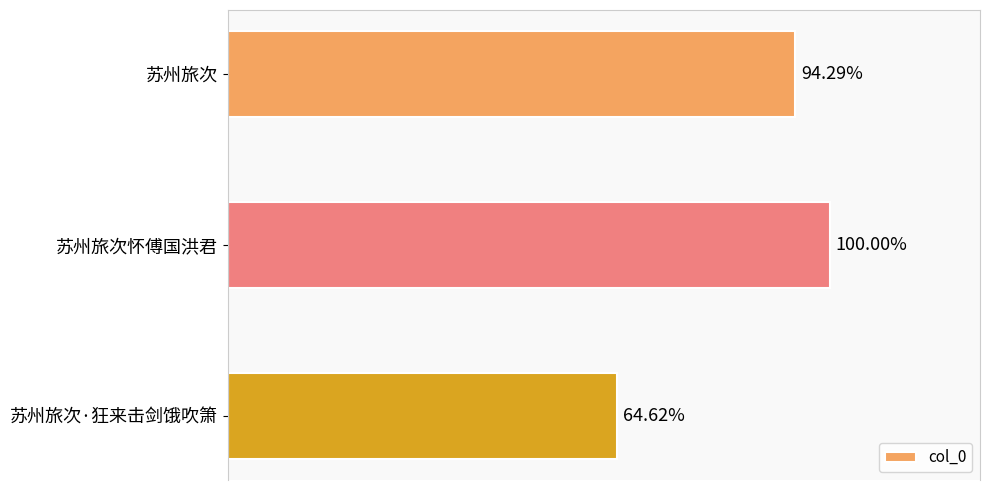

Count the number of data series in this chart.

1